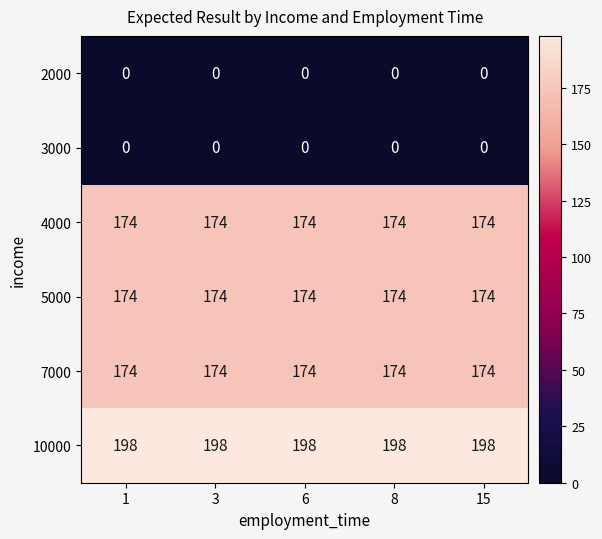

Is it true that 7000 equals 174 at 1?

True